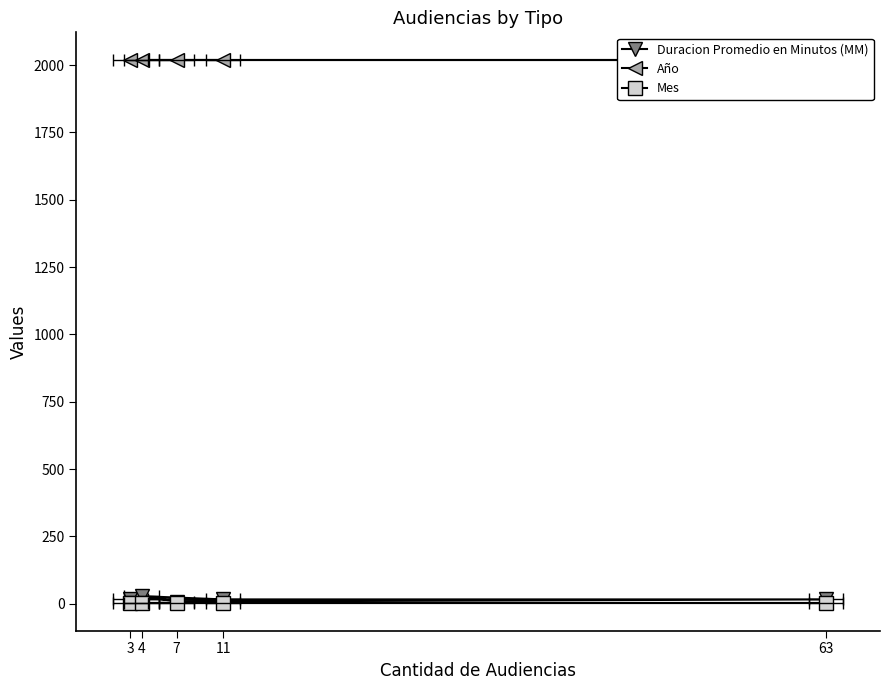

Which series changed the most between 4 and 11?

Duracion Promedio en Minutos (MM)